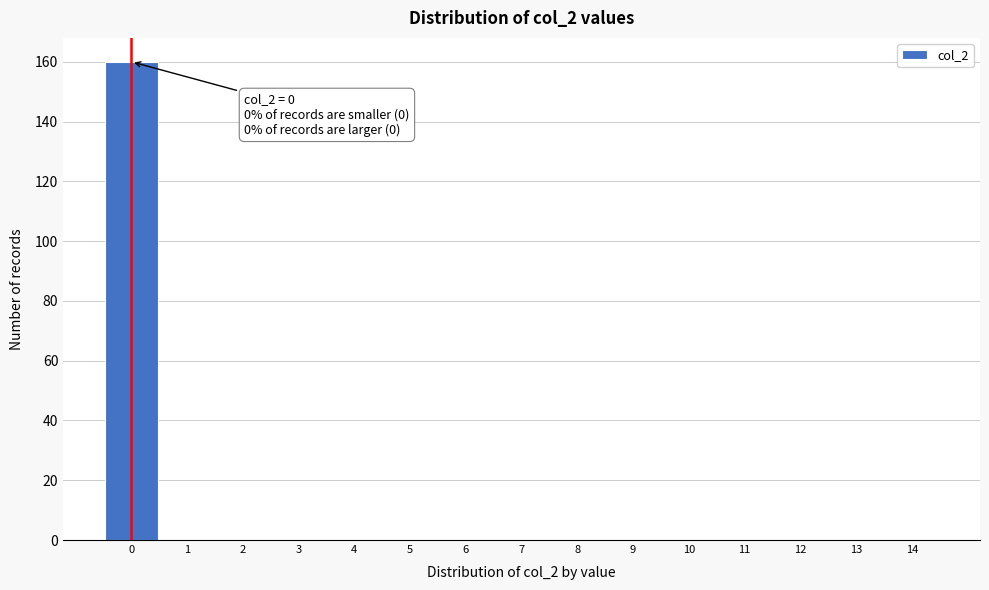

Reading right to left, what are all the values shown in this chart?

14=0	13=0	12=0	11=0	10=0	9=0	8=0	7=0	6=0	5=0	4=0	3=0	2=0	1=0	0=160